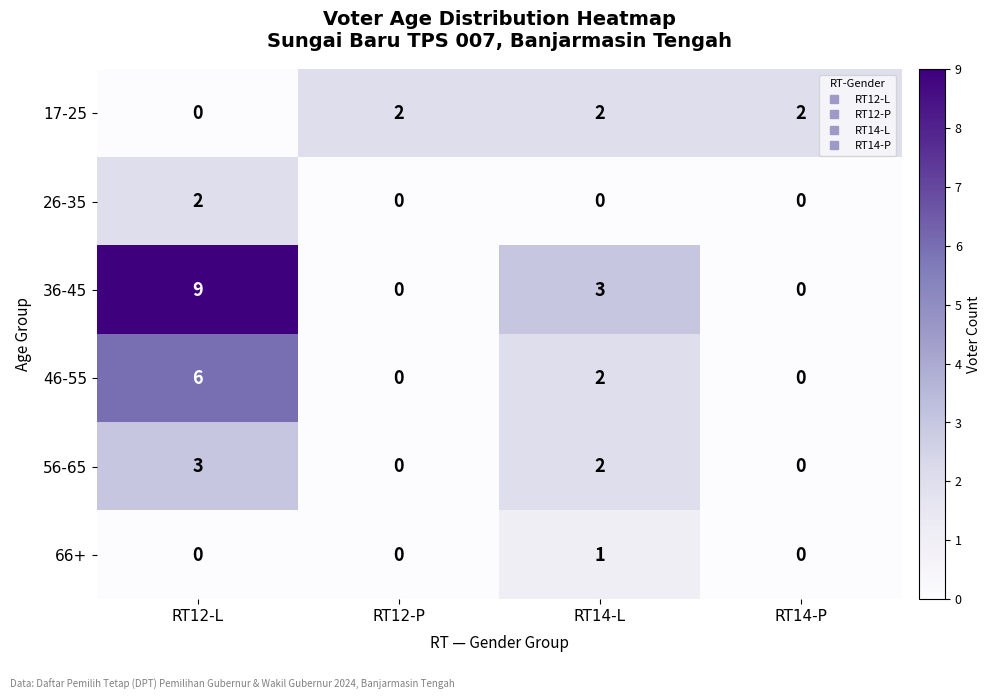

Is it true that 17-25 equals 2 at RT14-P?

True